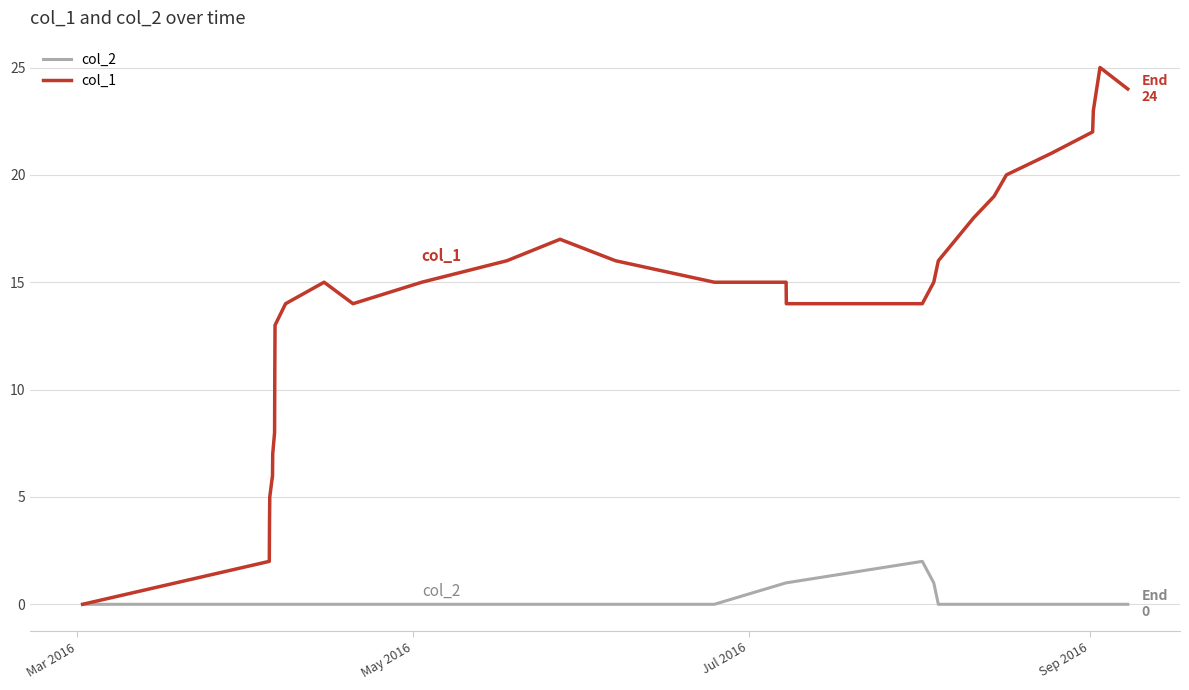

Rank the series by their maximum value, from highest to lowest.

col_1, col_2